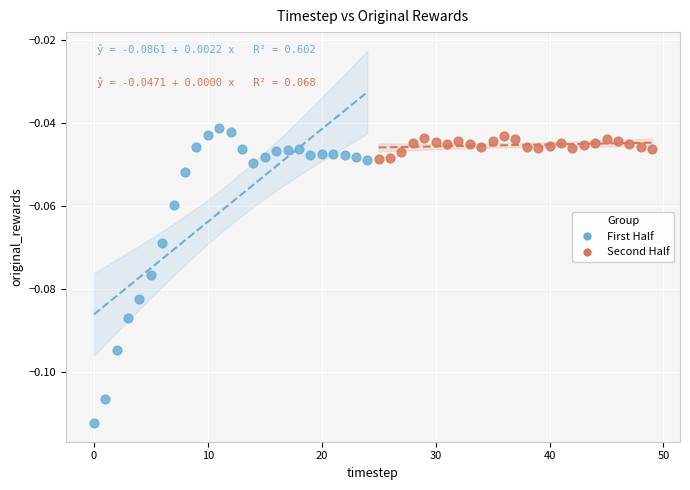

Which series has the widest spread of Y values?

First Half